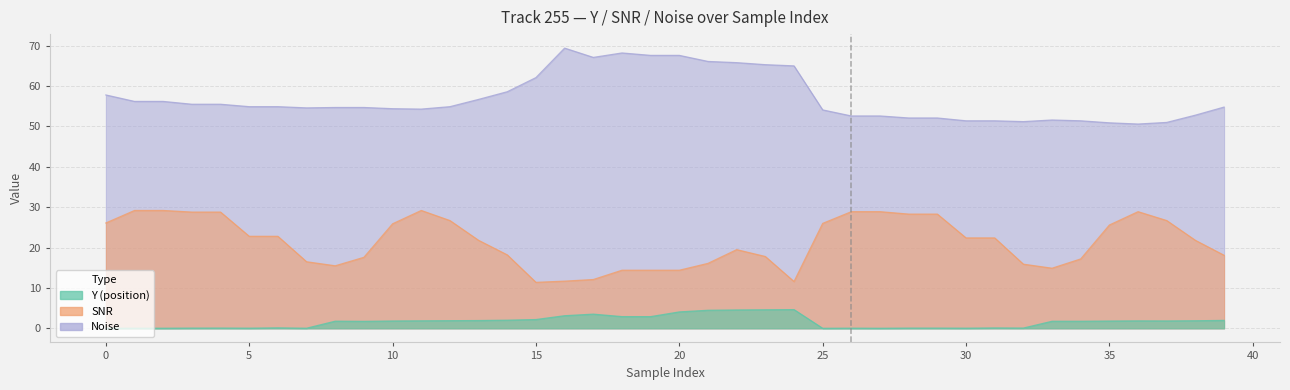

What is the difference between the maximum and second lowest values in the Noise series?

18.5